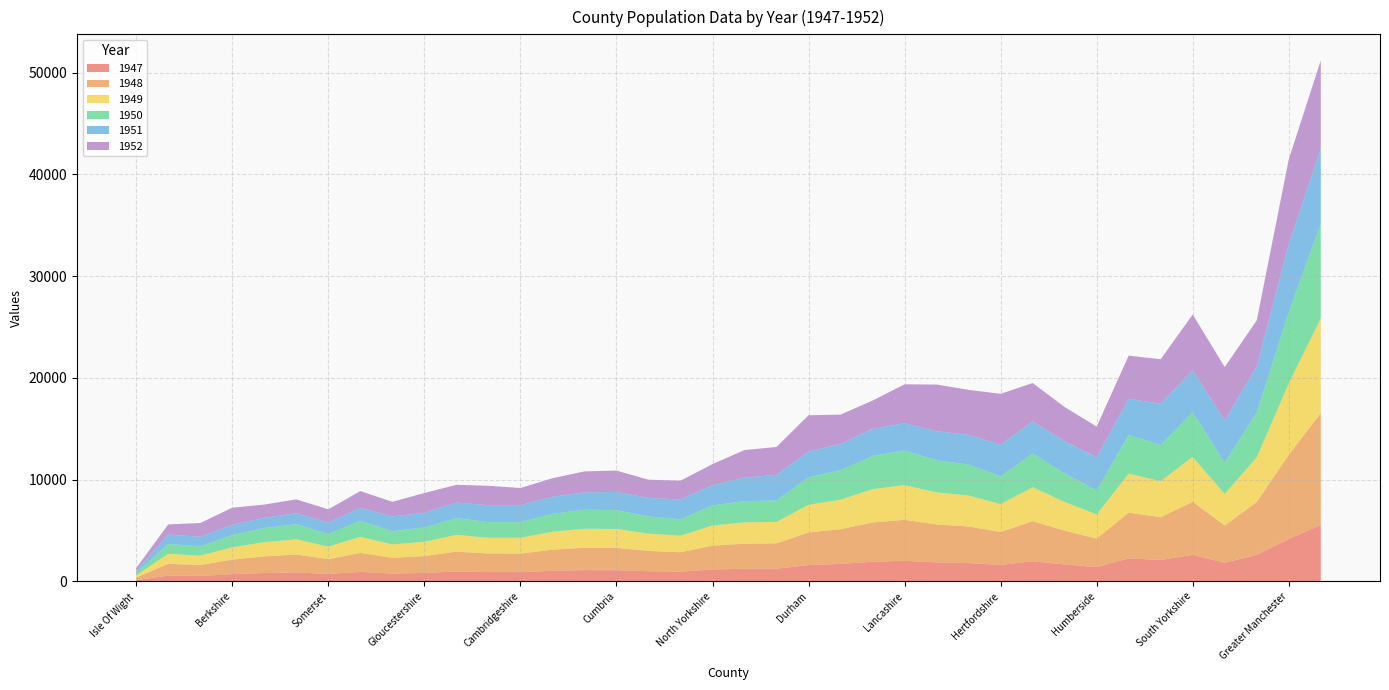

What is the total value across all series at South Yorkshire?

26224.9